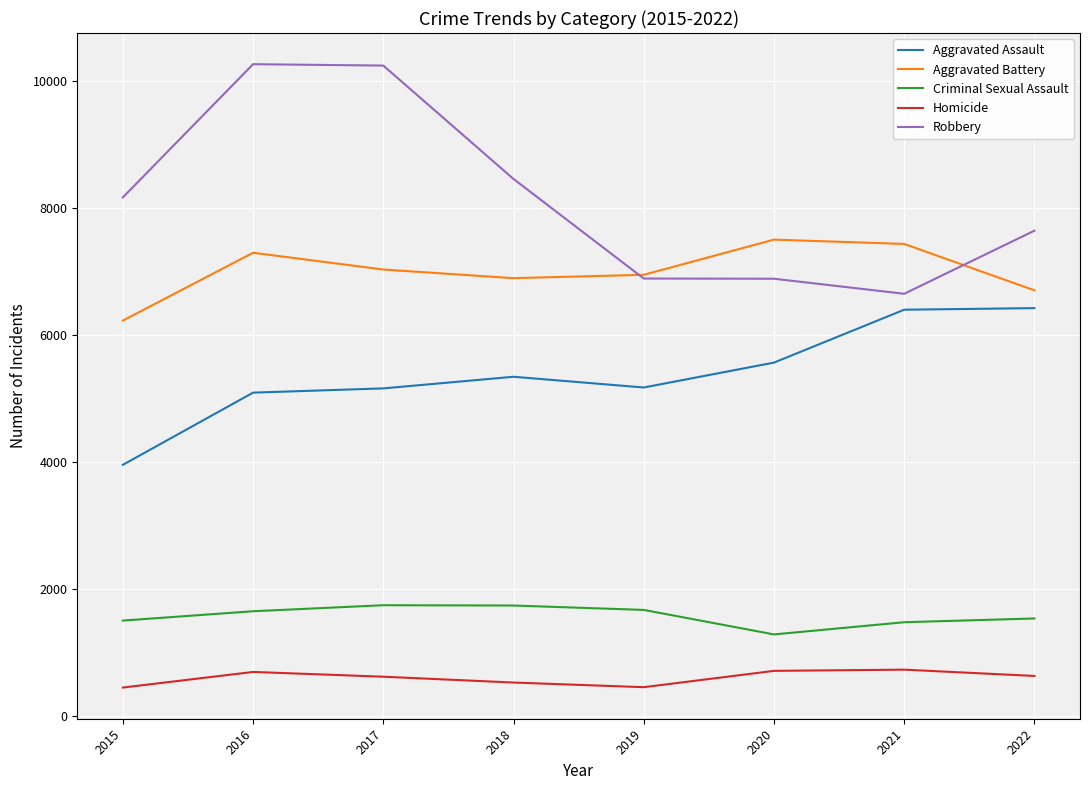

Is the value of Criminal Sexual Assault at 2019 greater than the value of Aggravated Assault at 2020?

No